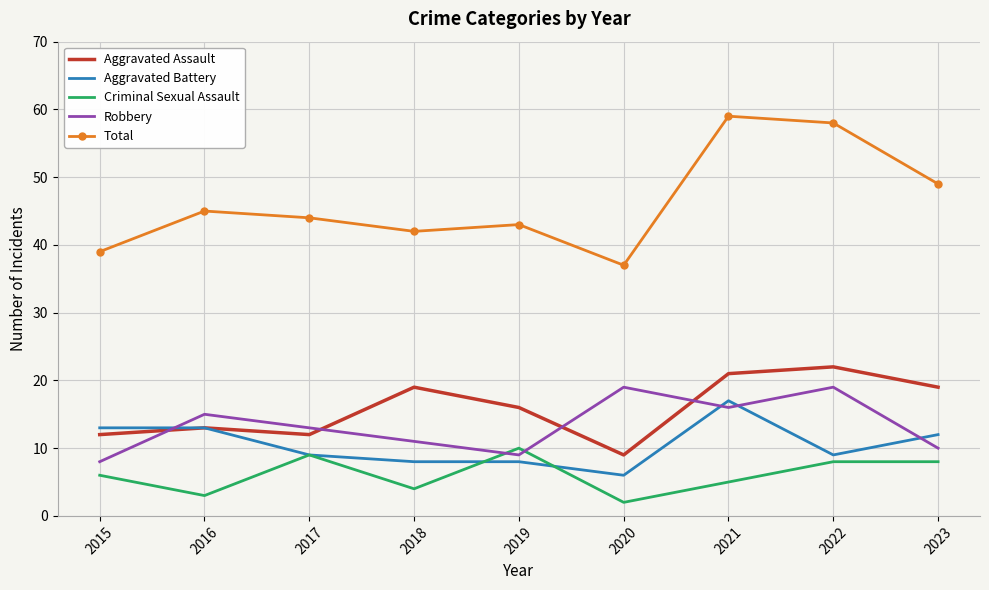

Which category has the highest value across all series?

2021